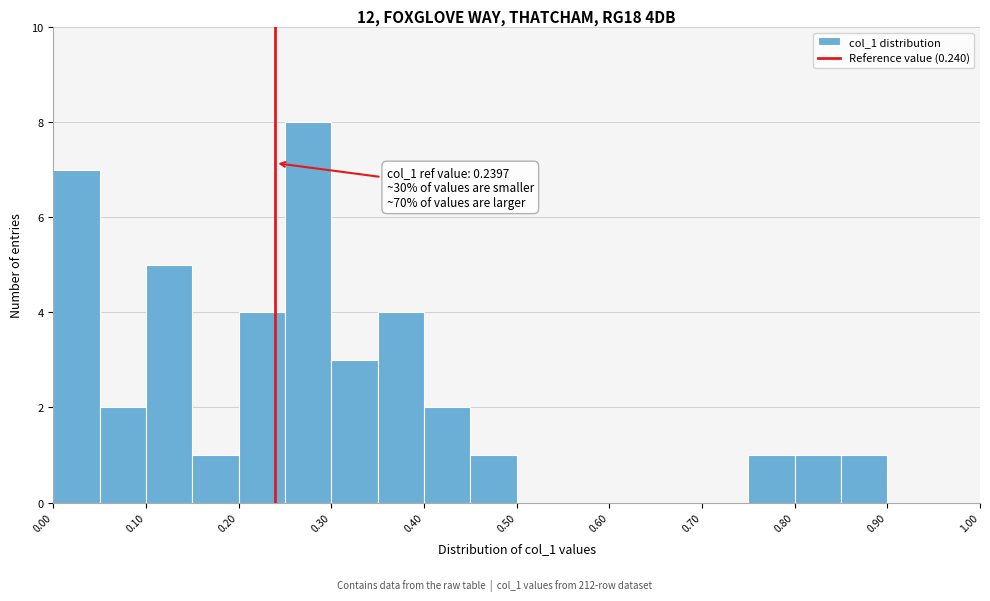

Over which range of the x-axis is the bar tallest?

0.25 to 0.30